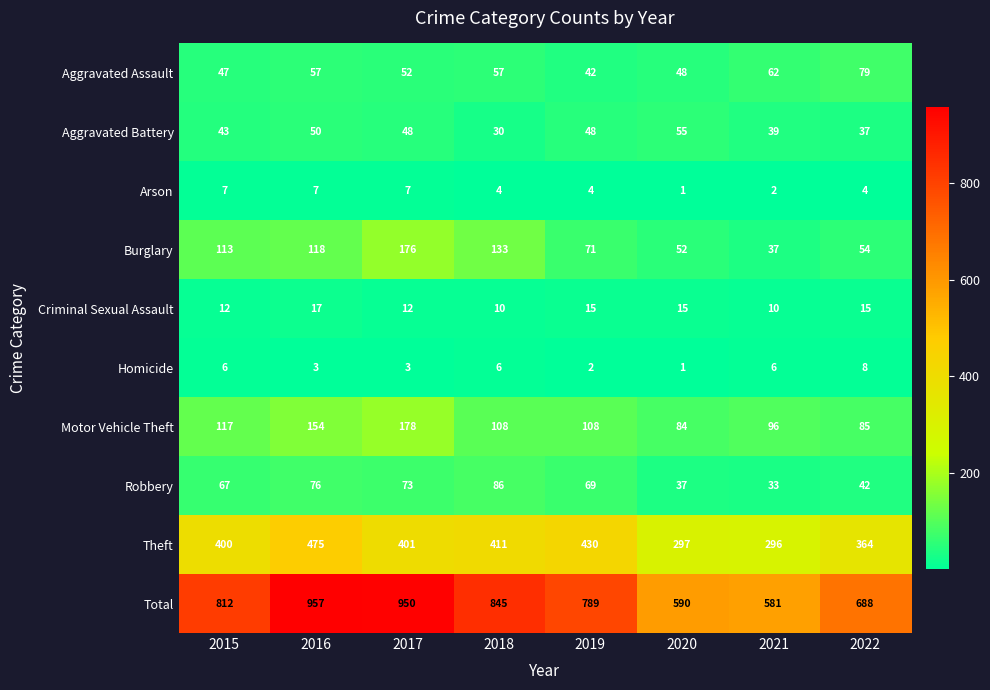

What is the difference between the second highest and minimum values in the Aggravated Battery series?

20